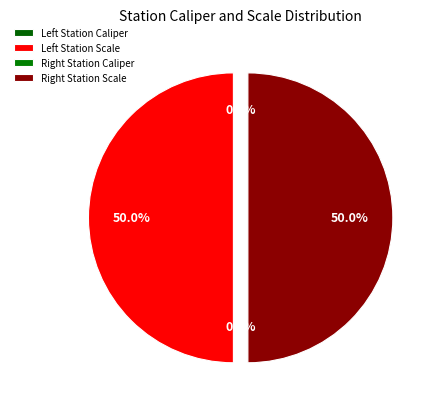

Which slice is the smallest?

Left Station Caliper